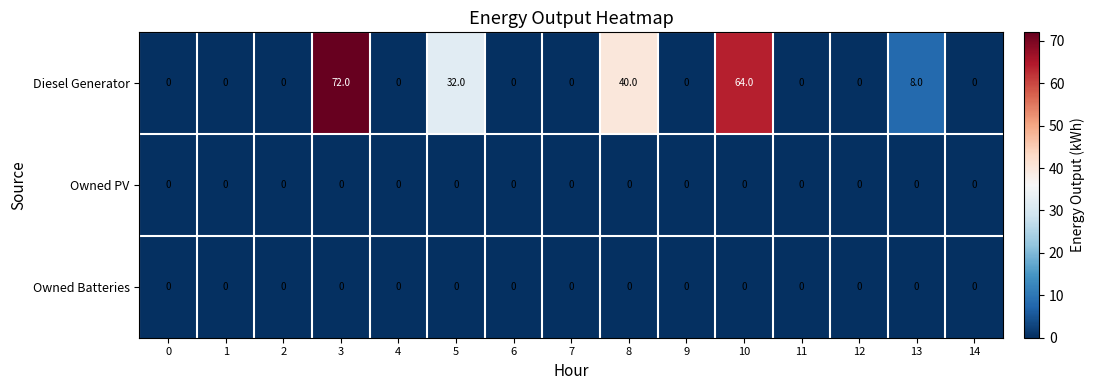

Which series has the largest total across all categories?

Diesel Generator